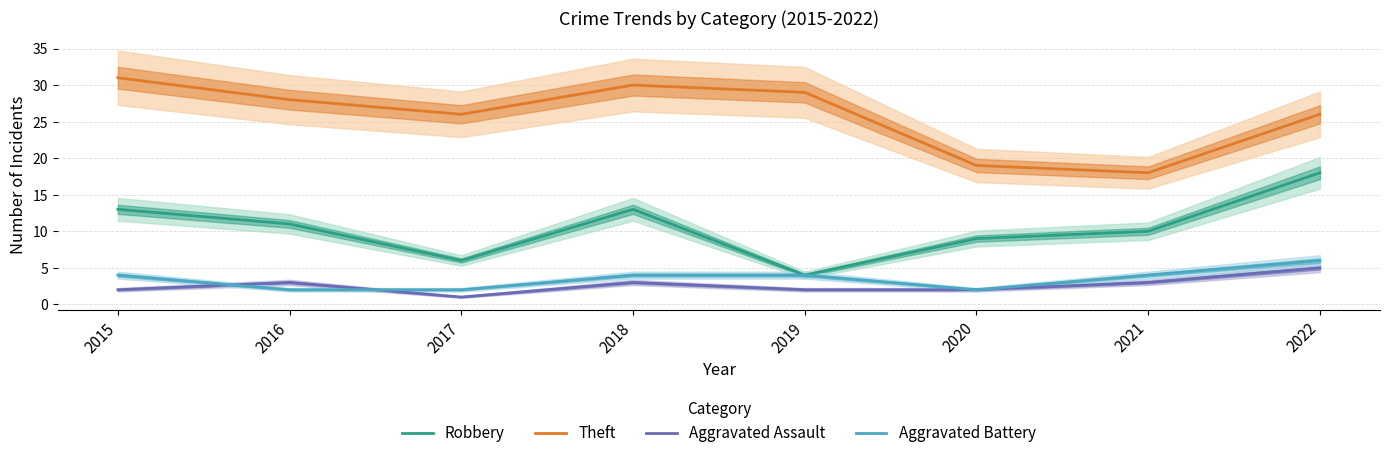

True or false: Aggravated Battery and Robbery intersect in this chart.

False